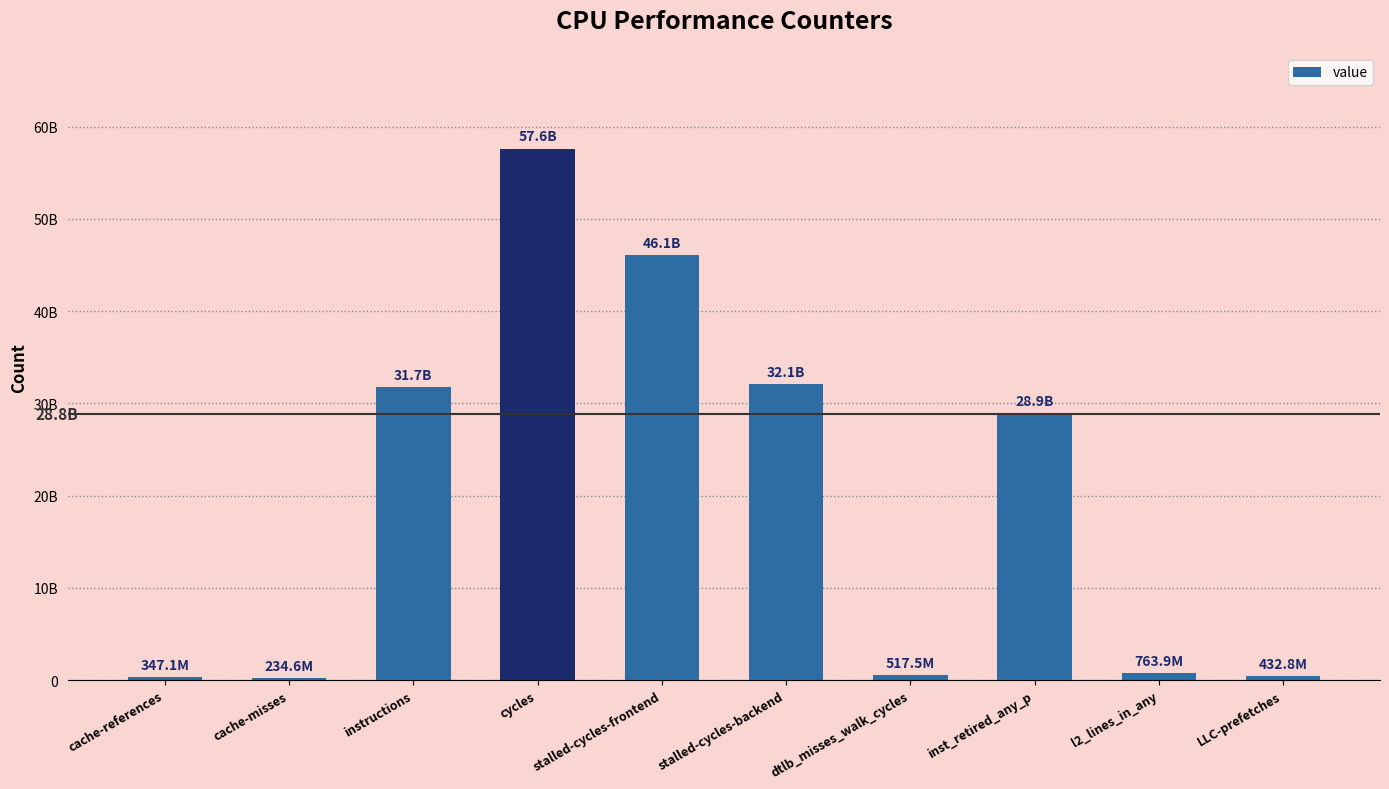

What is the change in value from instructions to cycles?

+25856086130